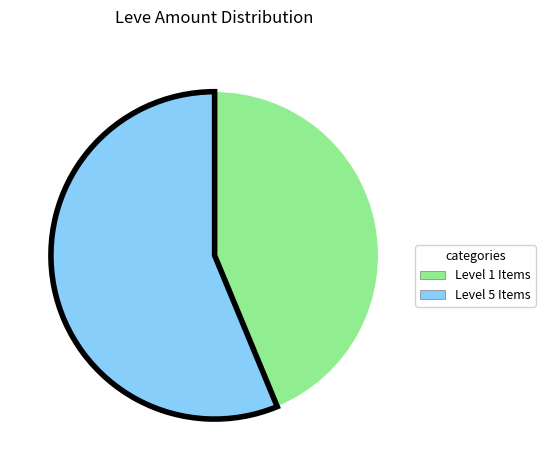

Is there a majority slice in this chart?

Yes